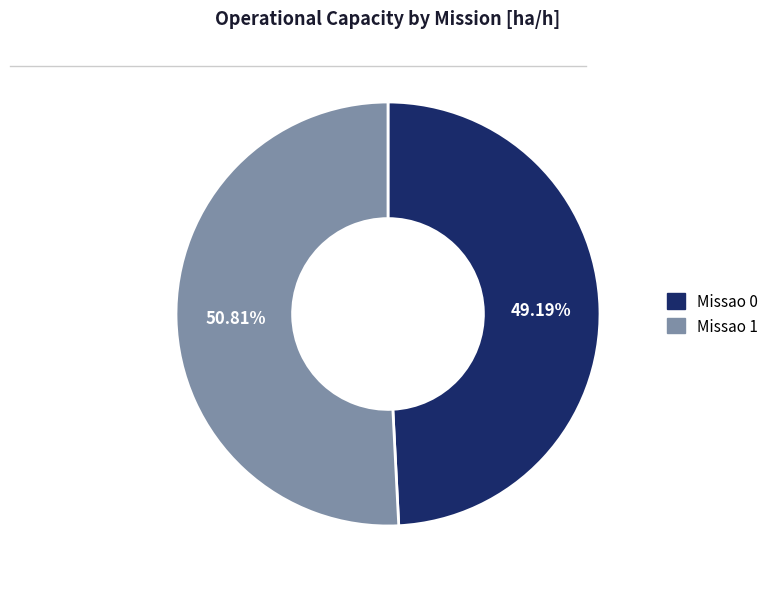

To the nearest percent, what percentage of the pie is Missao 1?

51%